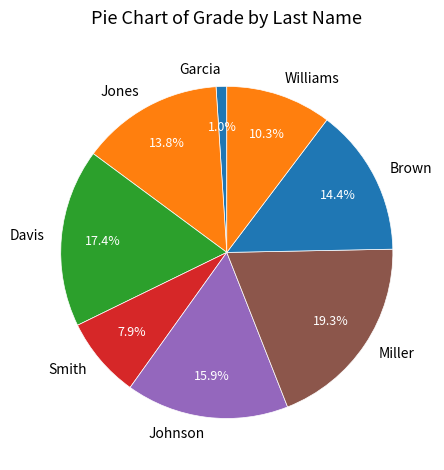

Which category has the smallest portion of the pie?

Garcia